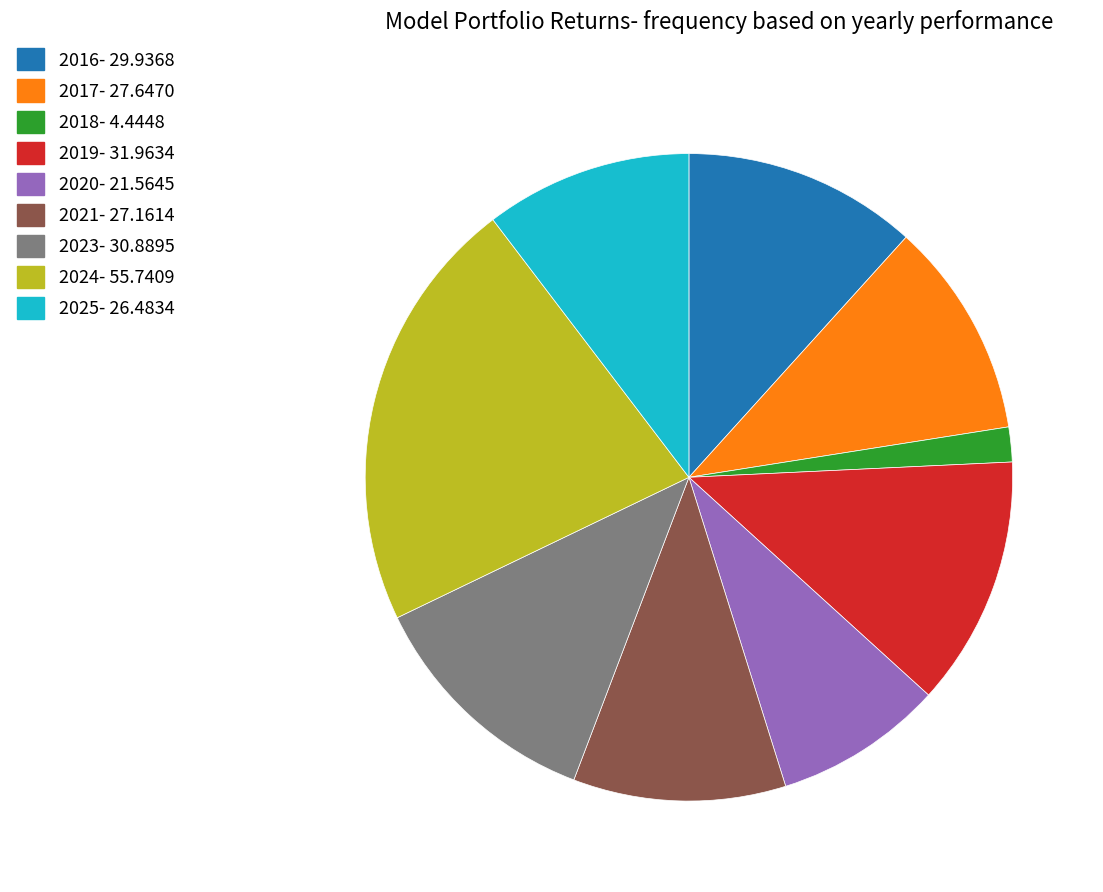

Is there a majority slice in this chart?

No